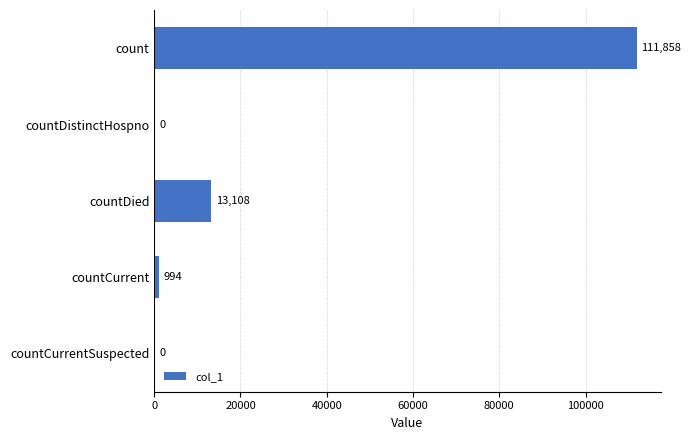

Reading top to bottom, what are all the values shown in this chart?

count=111858	countDistinctHospno=0	countDied=13108	countCurrent=994	countCurrentSuspected=0